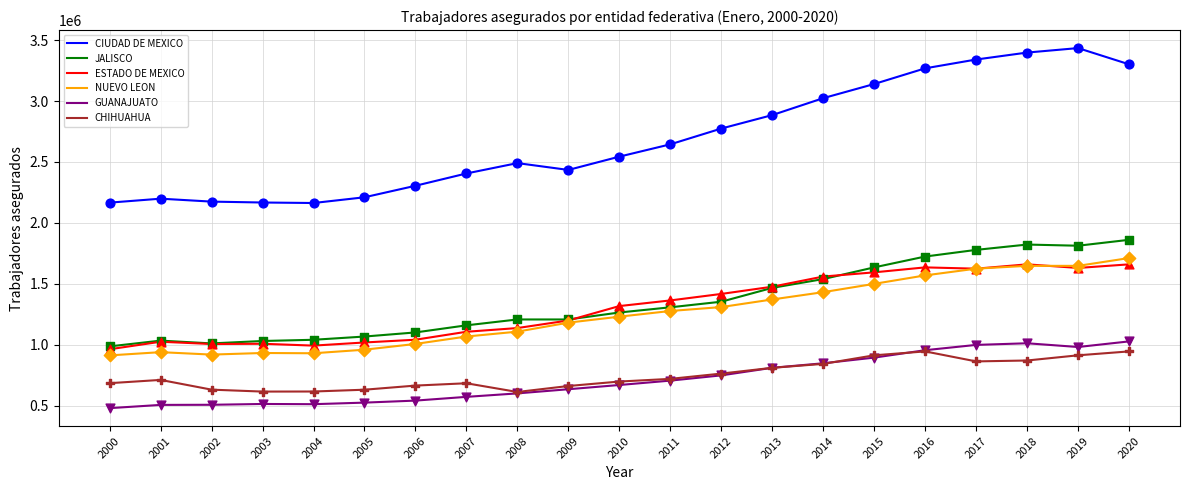

At how many categories does at least one series exceed 621576?

21